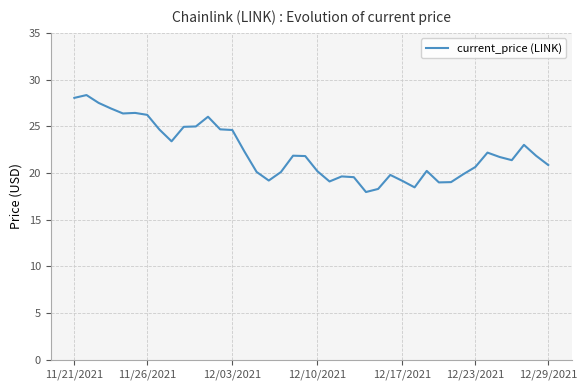

What is the difference between the maximum and minimum values?

10.4